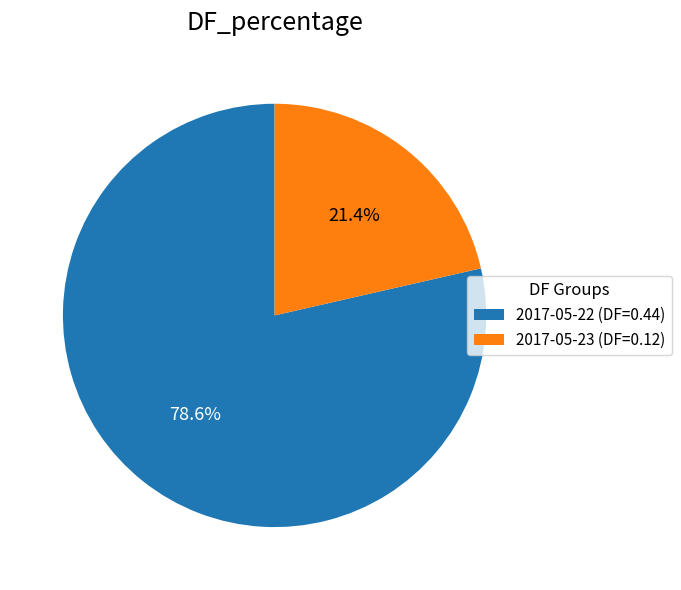

Between 2017-05-23 (DF=0.12) and 2017-05-22 (DF=0.44), which is larger?

2017-05-22 (DF=0.44)